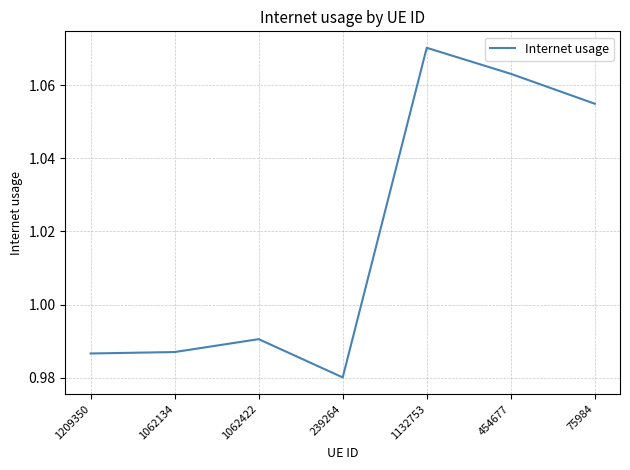

Does the chart display data point markers on the line(s)?

No